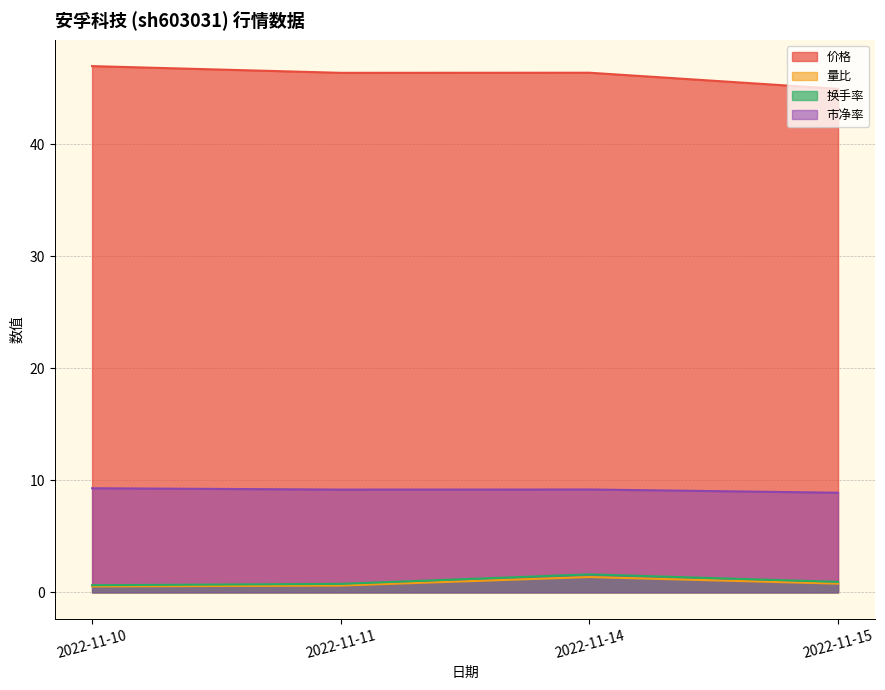

Reading left to right, list all the values displayed in this chart.

价格: 47.0	46.4	46.4	45.0
量比: 0.5	0.6	1.4	0.8
换手率: 0.6	0.8	1.6	0.9
市净率: 9.3	9.2	9.2	8.9